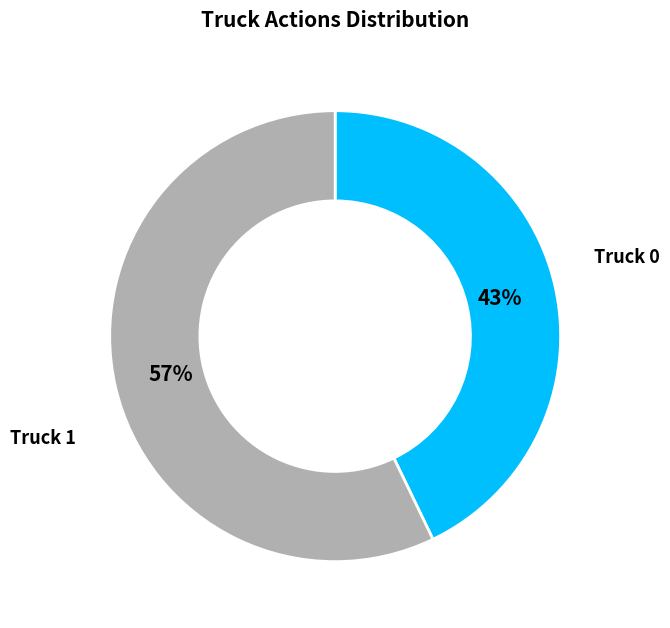

To the nearest percent, what is the difference between the largest and smallest slice percentages?

14%